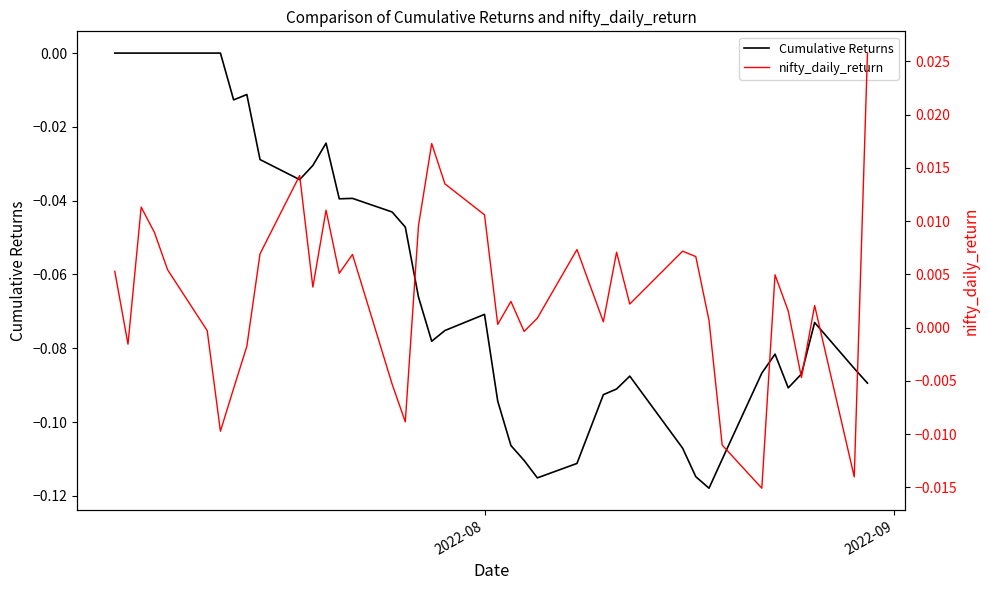

Reading right to left, extract all data points from this chart.

Cumulative Returns: -0.1	-0.1	-0.1	-0.1	-0.1	-0.1	-0.1	-0.1	-0.1	-0.1	-0.1	-0.1	-0.1	-0.1	-0.1	-0.1	-0.1	-0.1	-0.1	-0.1	-0.1	-0.1	-0.1	-0.0	-0.0	-0.0	-0.0	-0.0	-0.0	-0.0	-0.0	-0.0	-0.0	0.0	0.0	0.0	0.0	0.0	0.0	0.0
nifty_daily_return: 0.0	-0.0	0.0	-0.0	0.0	0.0	-0.0	-0.0	0.0	0.0	0.0	0.0	0.0	0.0	0.0	0.0	-0.0	0.0	0.0	0.0	0.0	0.0	0.0	-0.0	-0.0	0.0	0.0	0.0	0.0	0.0	0.0	-0.0	-0.0	-0.0	-0.0	0.0	0.0	0.0	-0.0	0.0